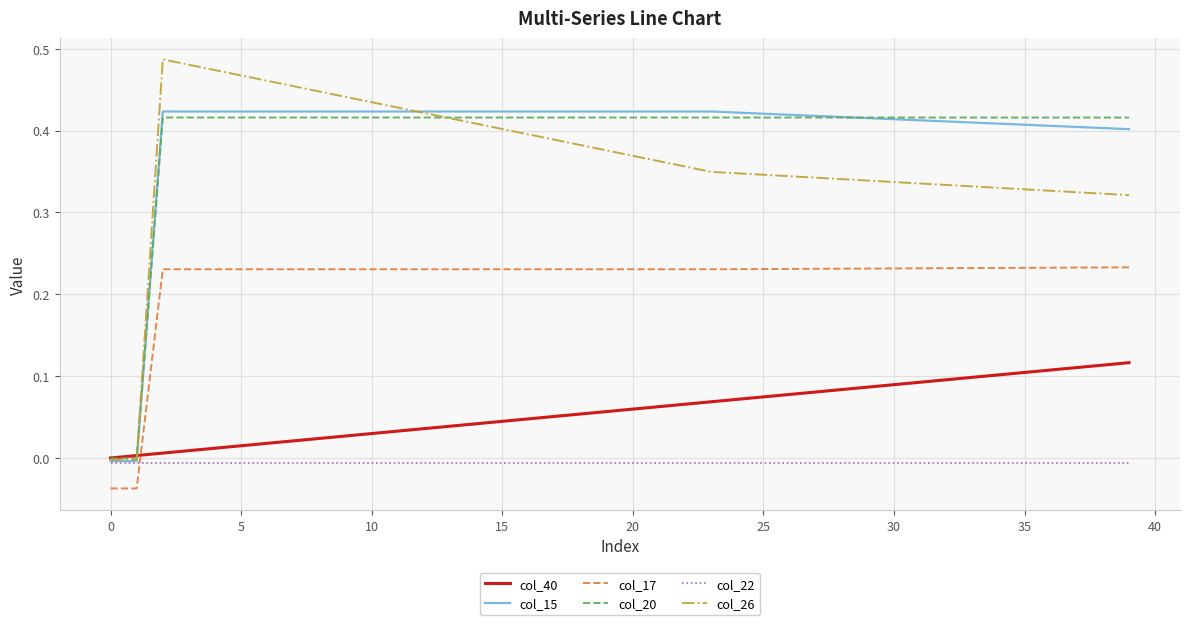

Which series ends up on top after the final intersection of col_15 and col_20?

col_20